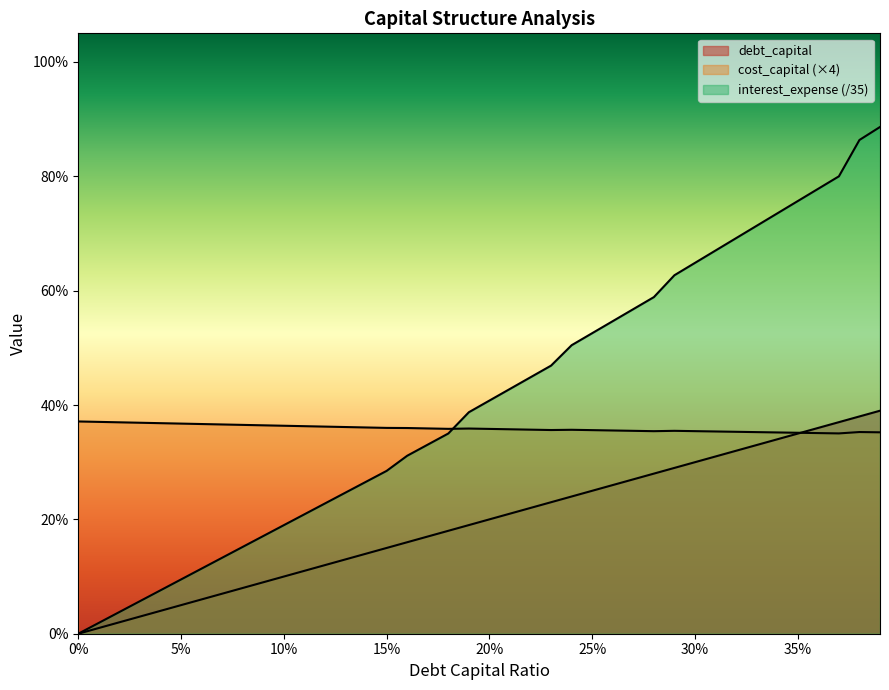

Between 0.16 and 0.12, which is larger?

0.16